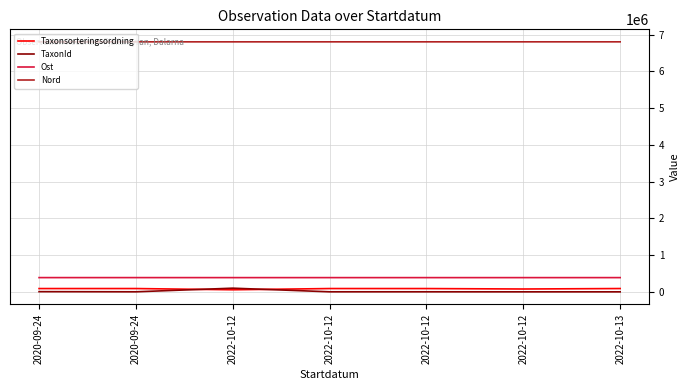

At which label does Nord reach its minimum?

2022-10-12